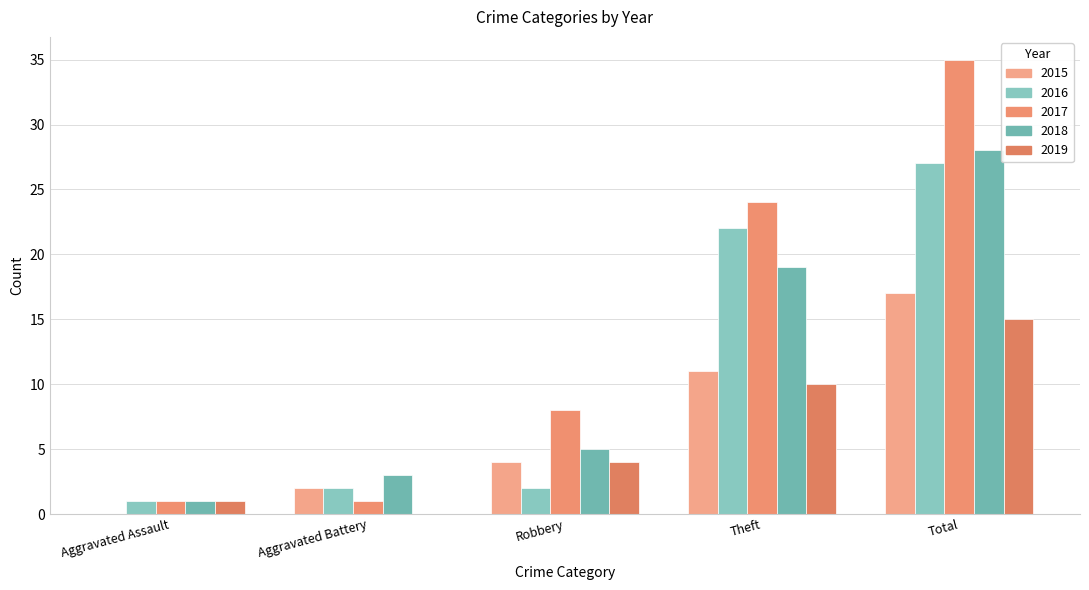

Which series has the widest spread of values?

2017